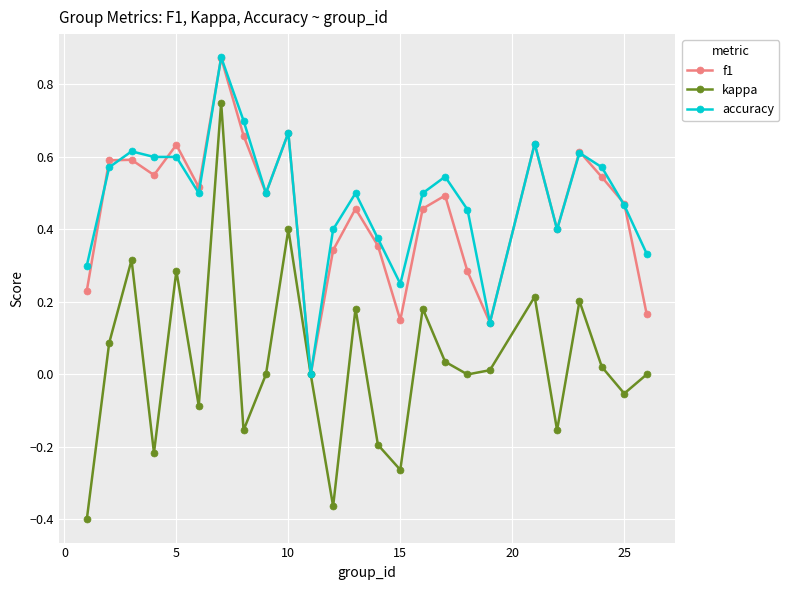

True or false: kappa has more than 2 interior local peaks.

True